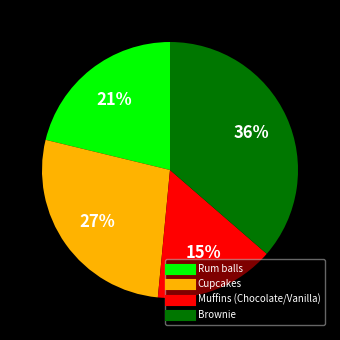

To the nearest percent, what is the average slice percentage?

25%